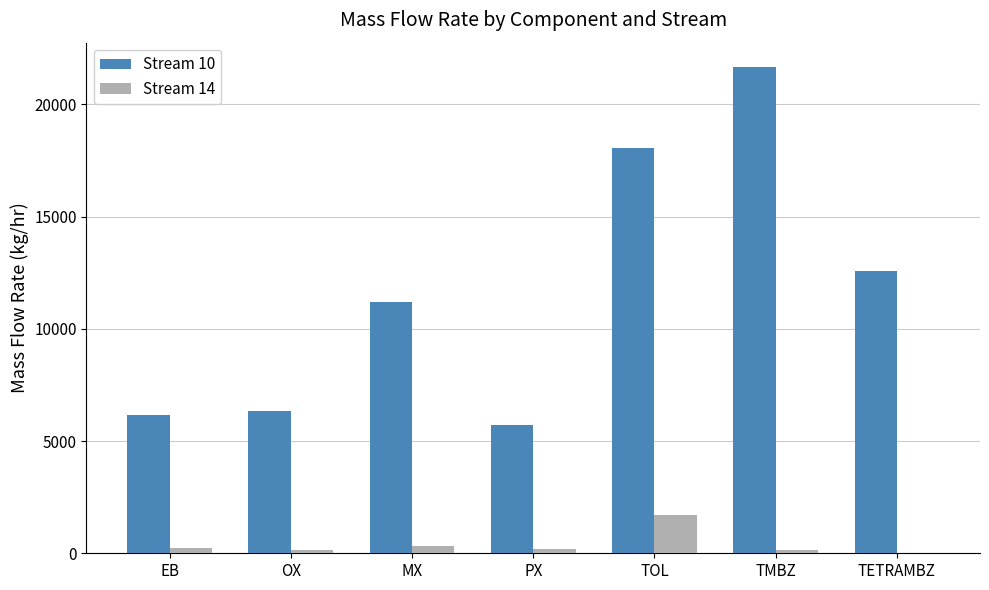

The Stream 10 series shows 3890.0 at EB. True or false?

False